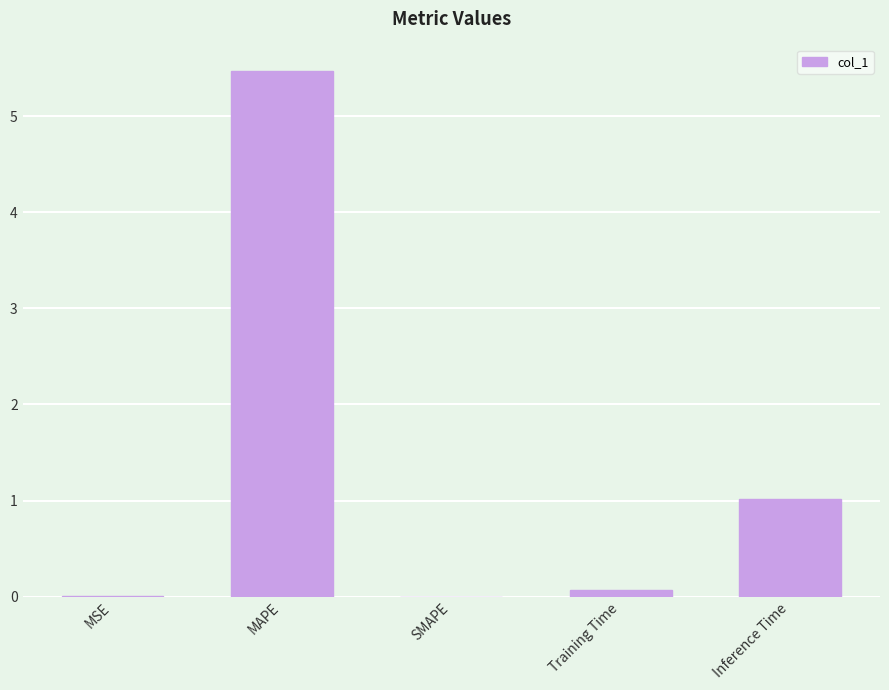

What is the sum of the values at Training Time and MSE?

0.1